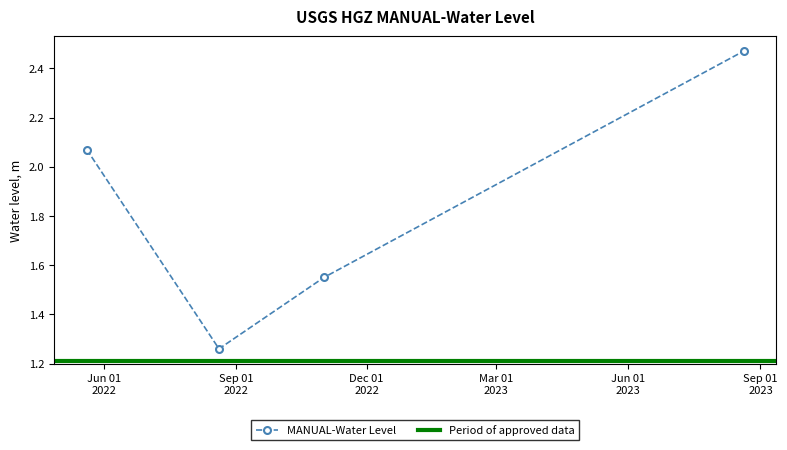

What value does the data have at 2022-05-20 06:00:00?

2.1